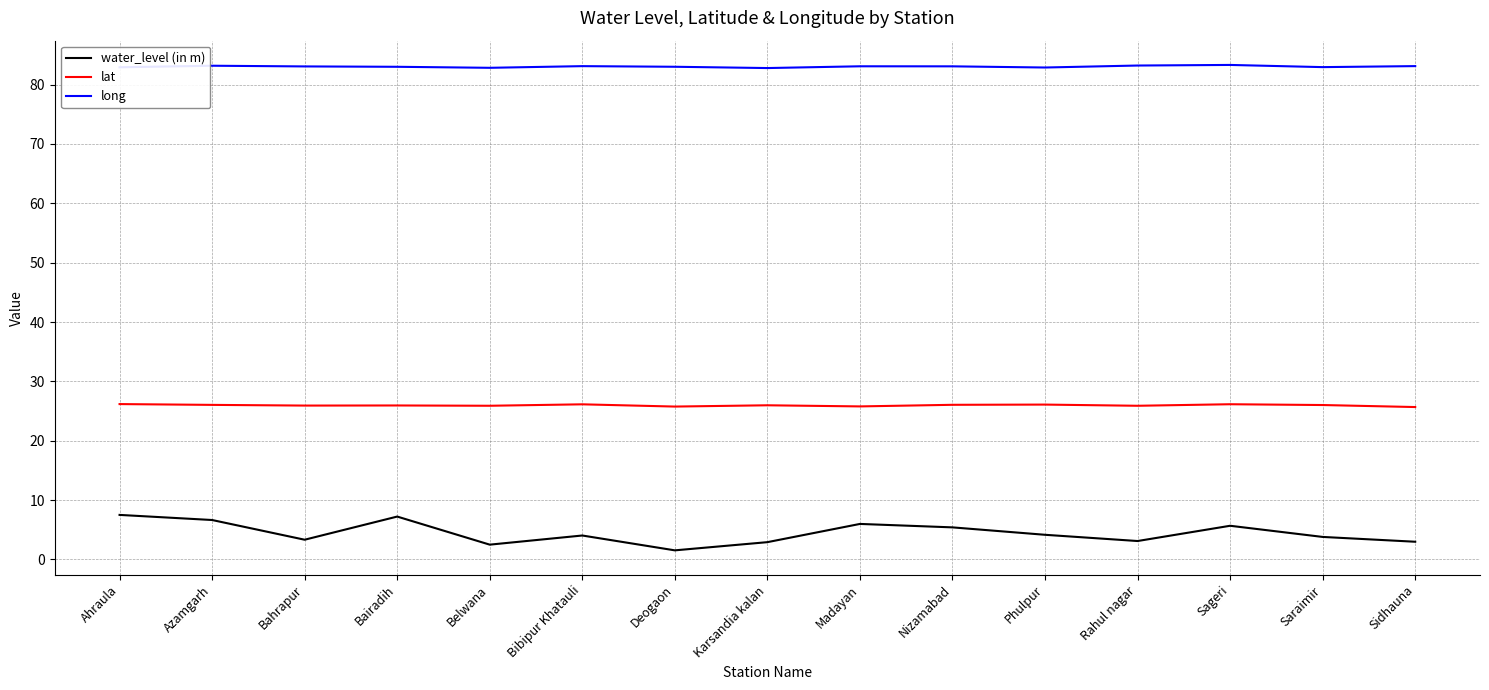

What is the spread (max minus min) of values at Belwana?

80.3